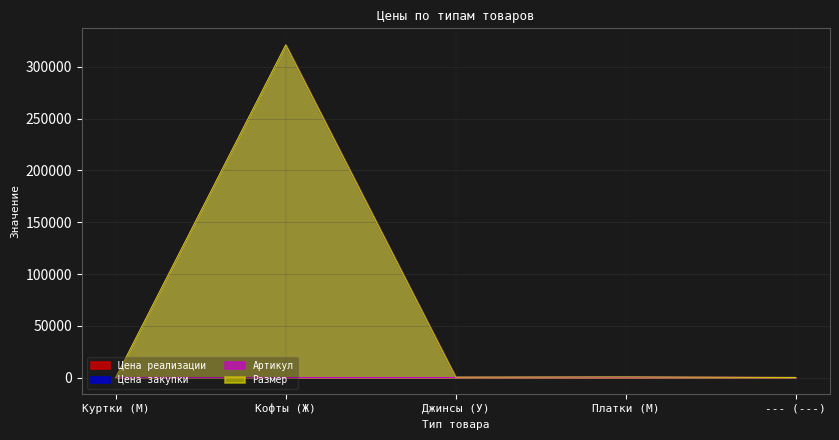

What is the spread (max minus min) of values at Кофты (Ж)?

321121